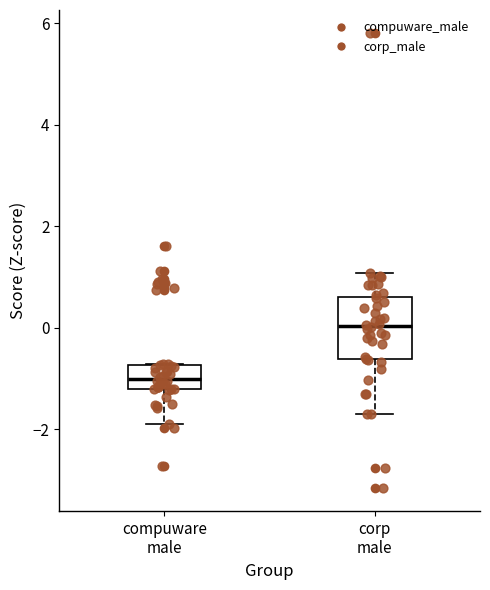

Where is the upper edge of the box for compuware male on the y-axis? The values are not printed on the chart, so give them approximately, as read against the axis.

-0.8